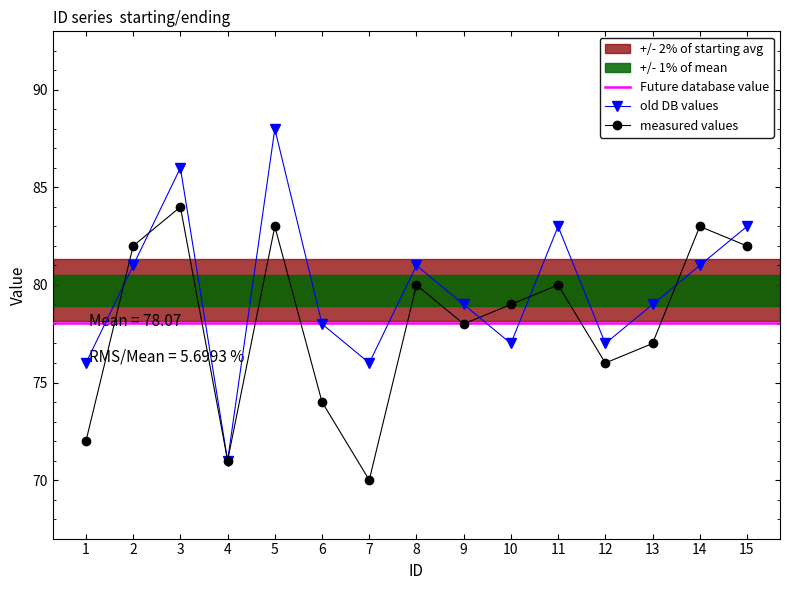

What is the difference between the highest and lowest values at 12?

1